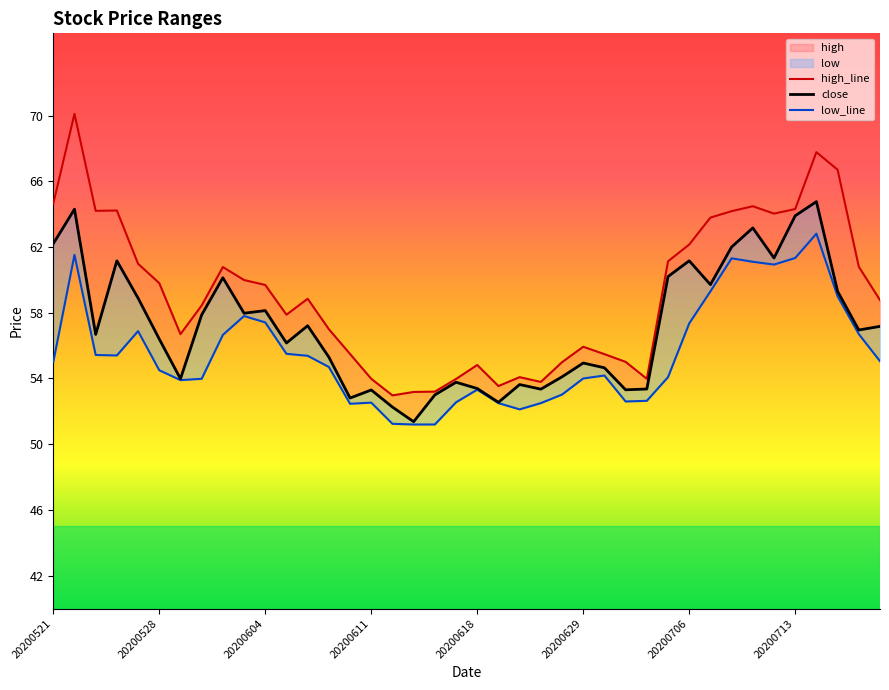

How many interior local peaks does the close series have?

12